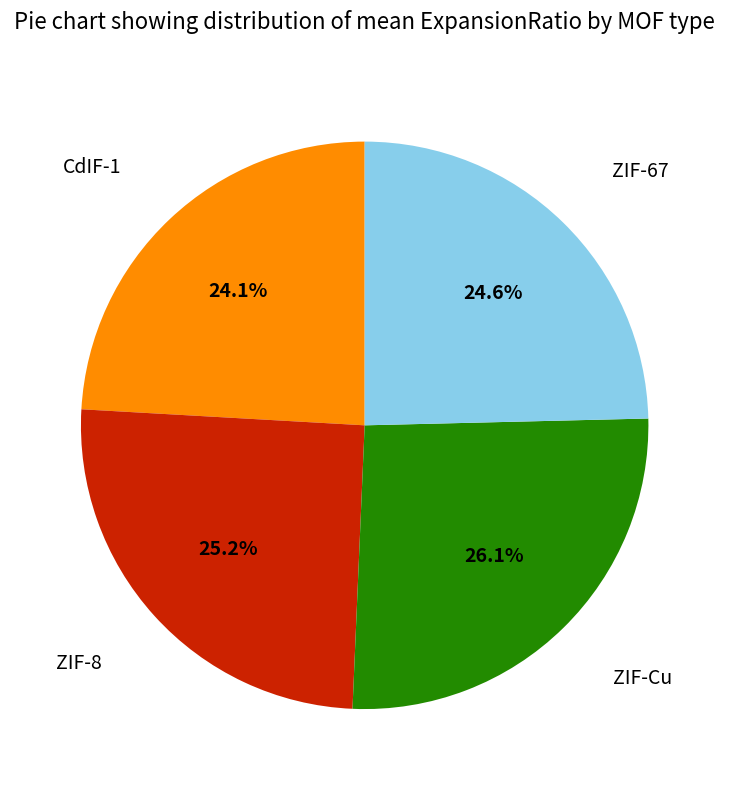

Is there any slice that represents more than half of the pie?

No